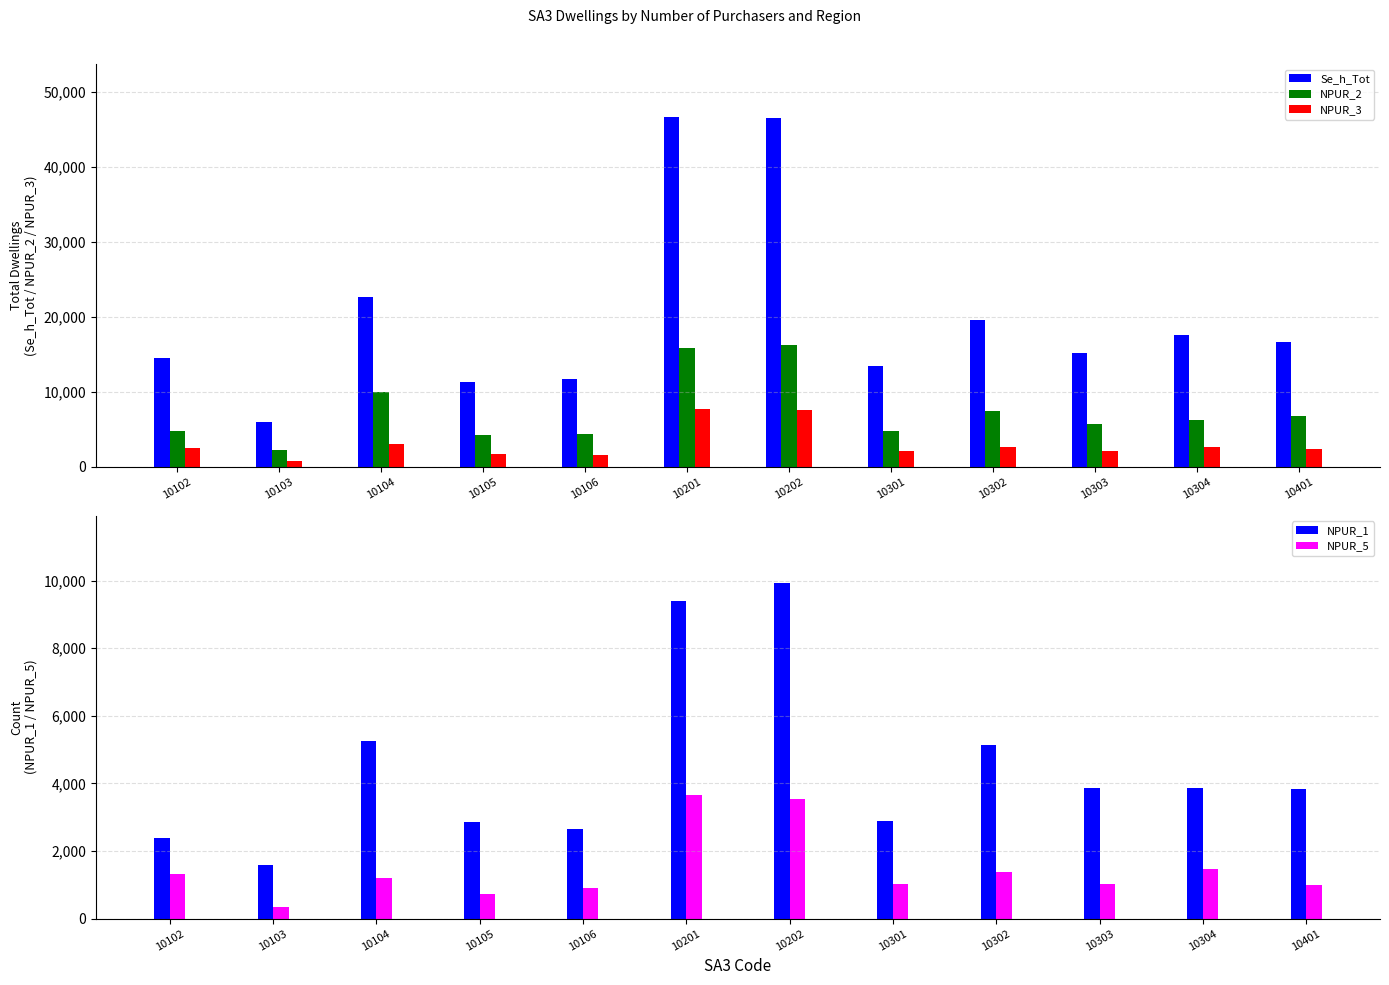

At how many categories does at least one series exceed 1269?

12